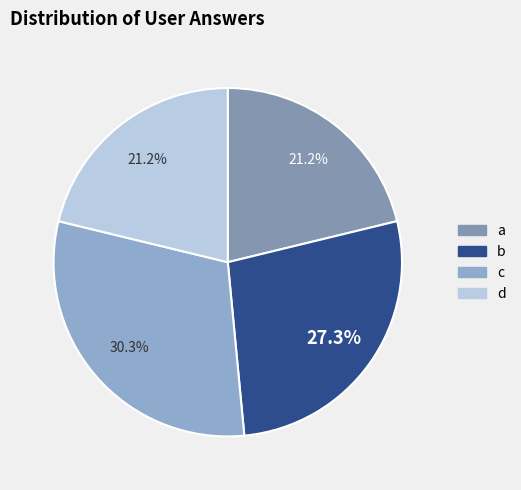

Is there any slice that represents more than half of the pie?

No